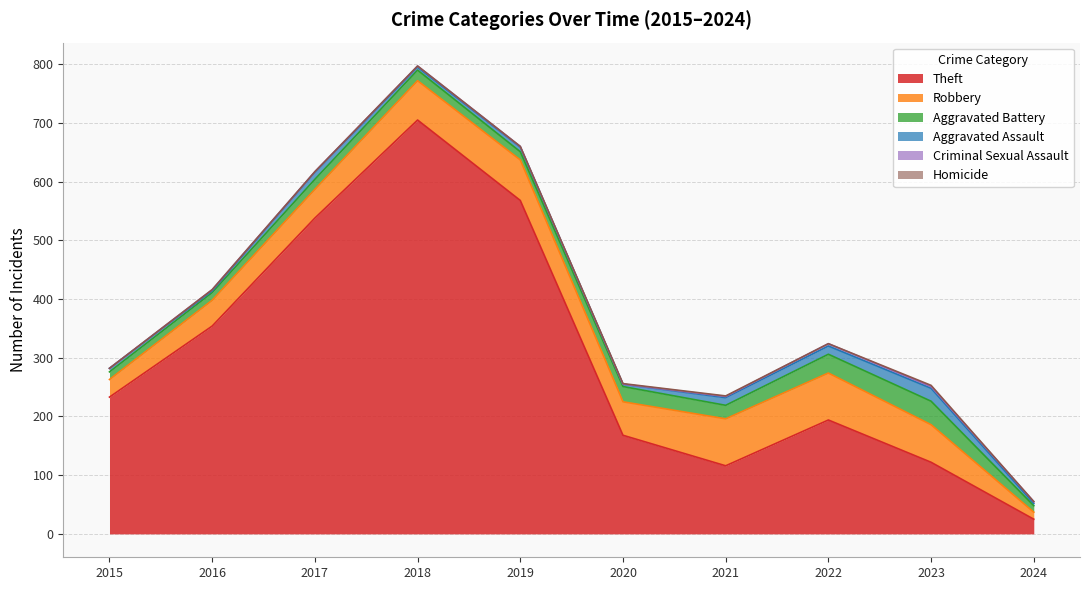

Reading left to right, list all the values displayed in this chart.

Theft: 233	354	538	705	568	168	116	194	122	25
Robbery: 30	44	49	67	69	57	80	80	64	12
Aggravated Battery: 13	13	17	18	14	26	23	32	40	11
Aggravated Assault: 6	3	12	5	8	4	13	14	22	4
Criminal Sexual Assault: 0	2	1	2	1	0	2	4	3	3
Homicide: 0	0	0	0	0	1	1	0	2	0